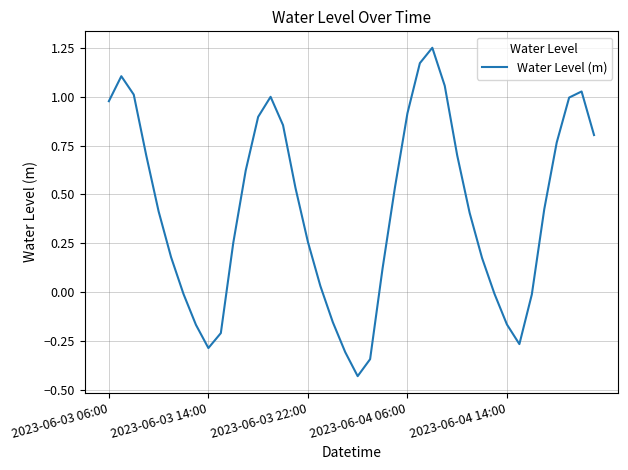

What is the difference between the maximum and minimum values?

1.7